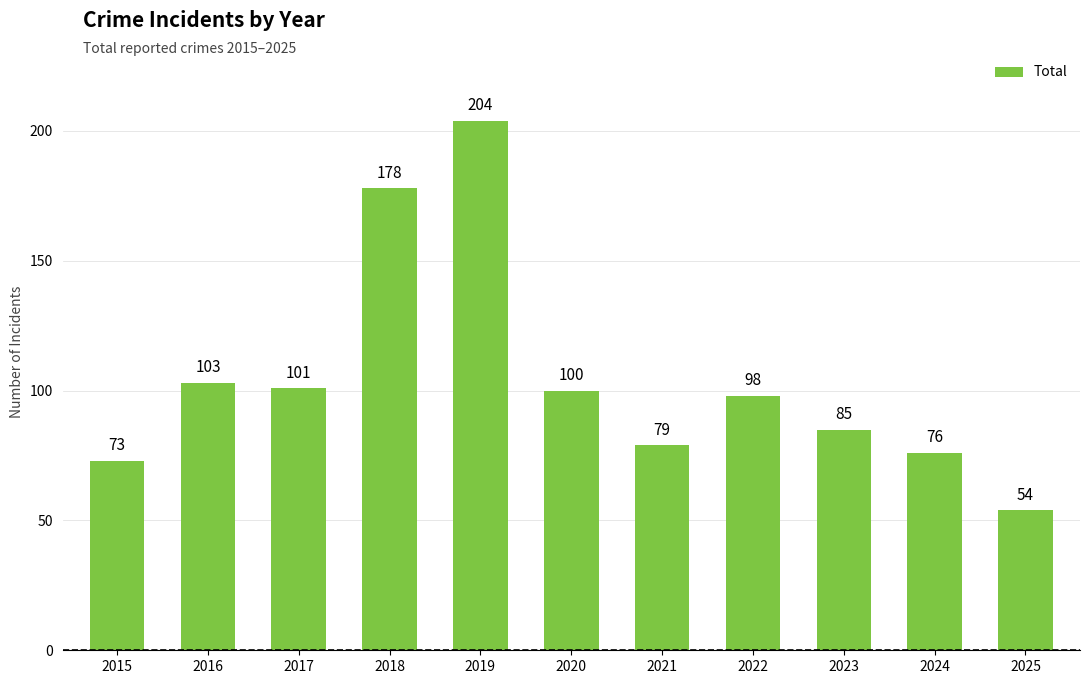

How many data points does each series have?

11